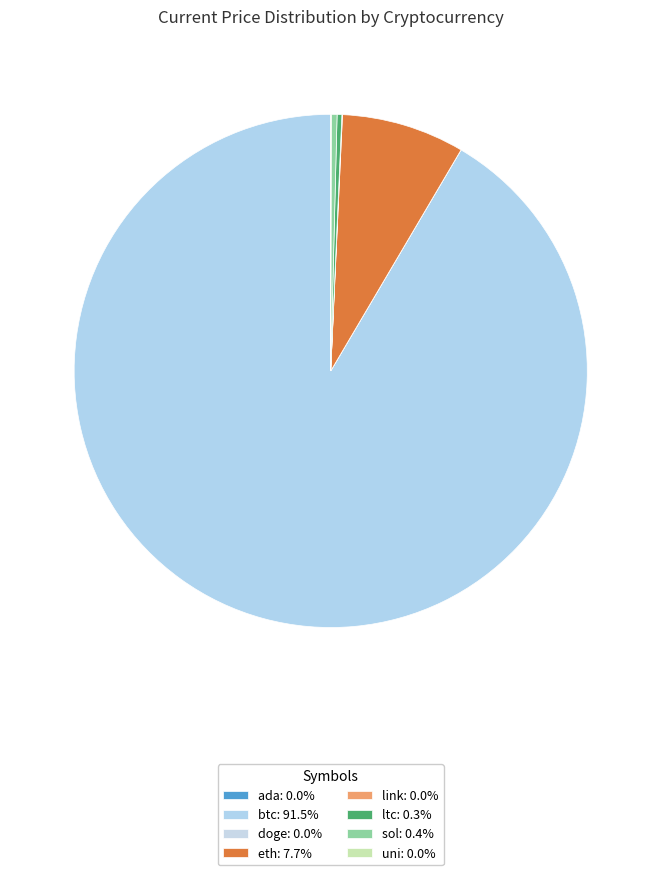

Rank the categories by value from lowest to highest.

doge, ada, uni, link, ltc, sol, eth, btc